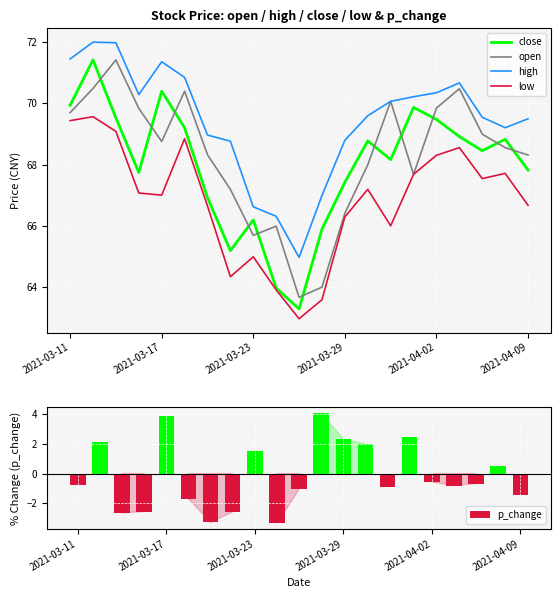

Rank the series by their maximum value, from highest to lowest.

high, close, open, low, p_change